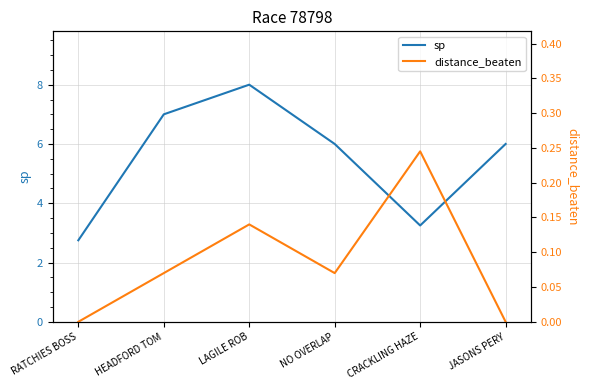

True or false: sp has a value of 2.3 at LAGILE ROB.

False